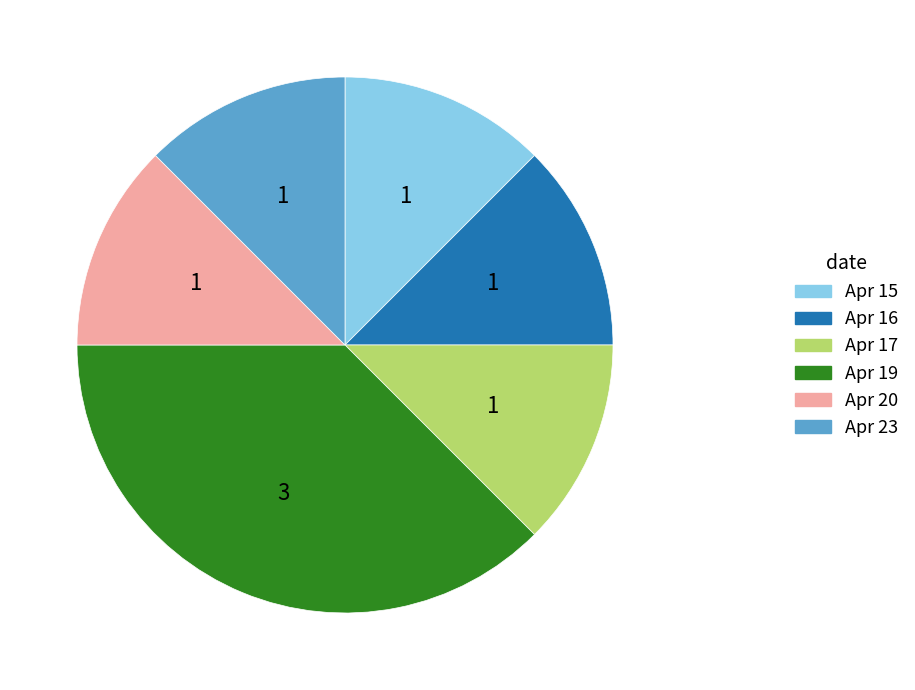

Is there a majority slice in this chart?

No